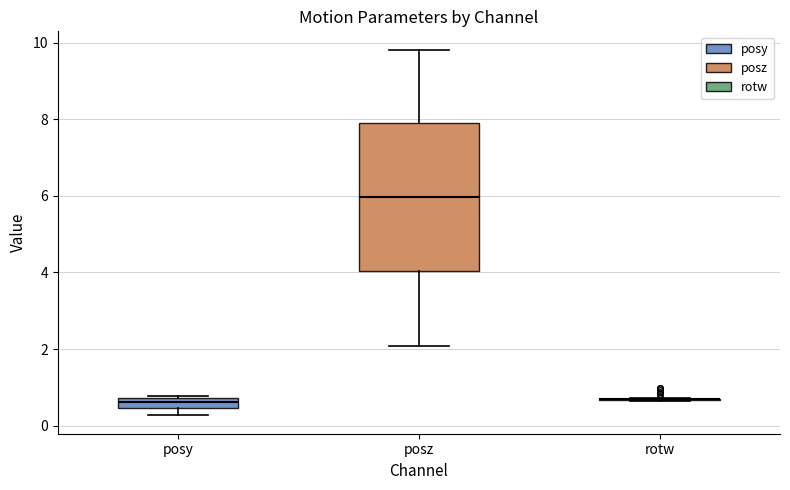

Which box is the tallest, from its lower edge to its upper edge?

posz